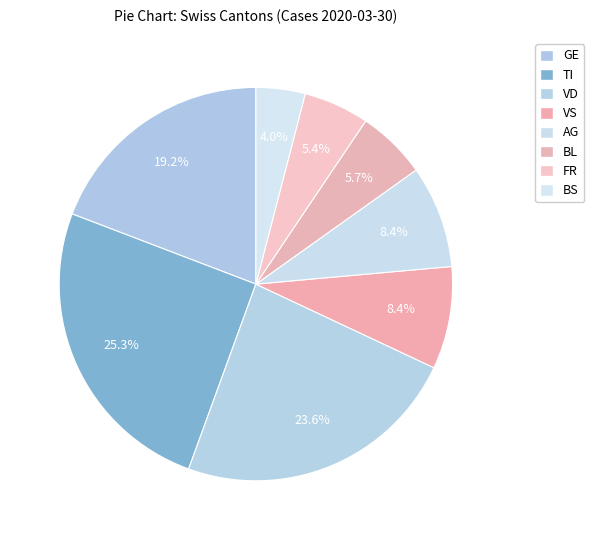

How many slices are in this pie chart?

8